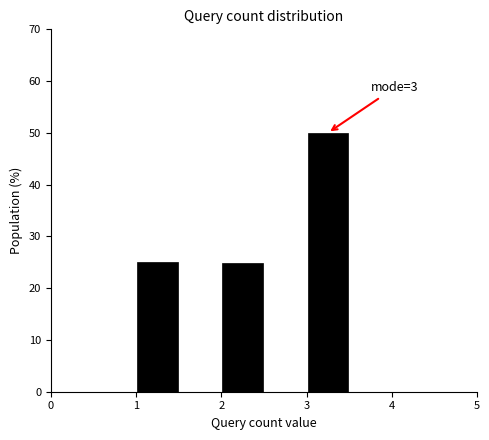

Over which range of the x-axis is the bar tallest?

3.0 to 3.5